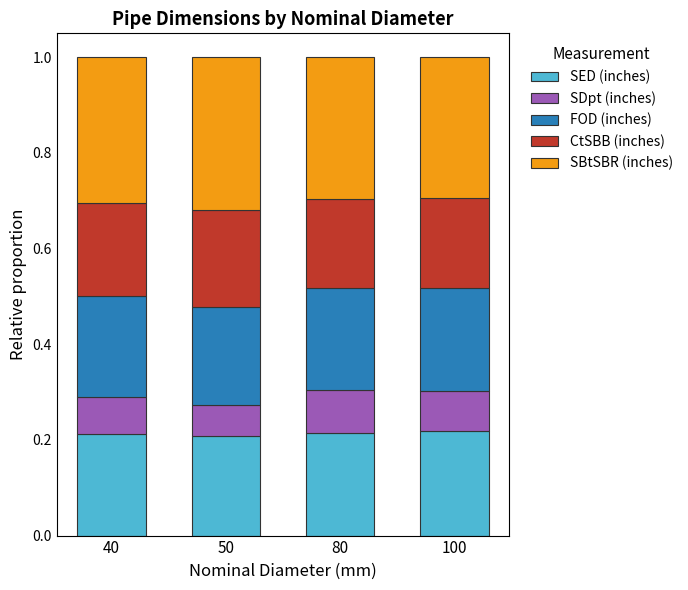

What is the total value across all series at 50?

1.0